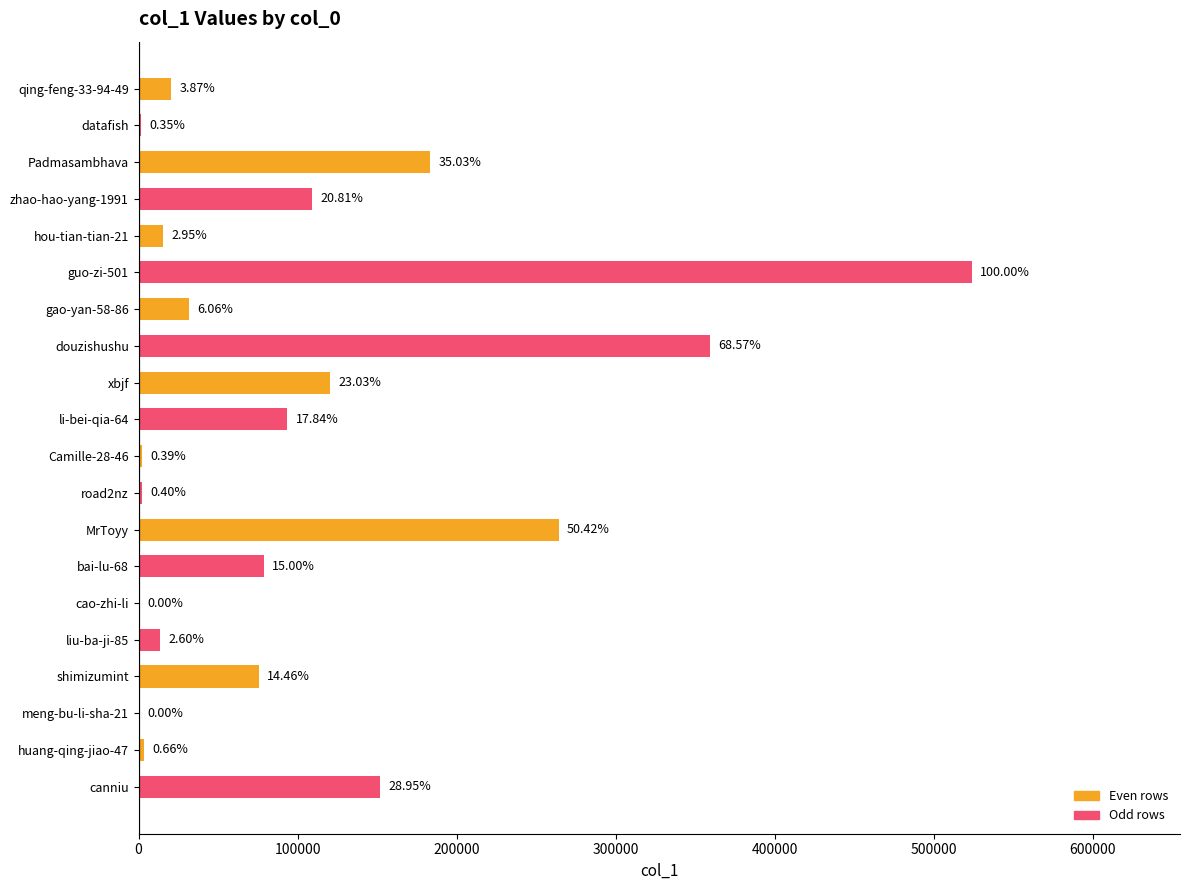

What is the smallest value displayed?

8